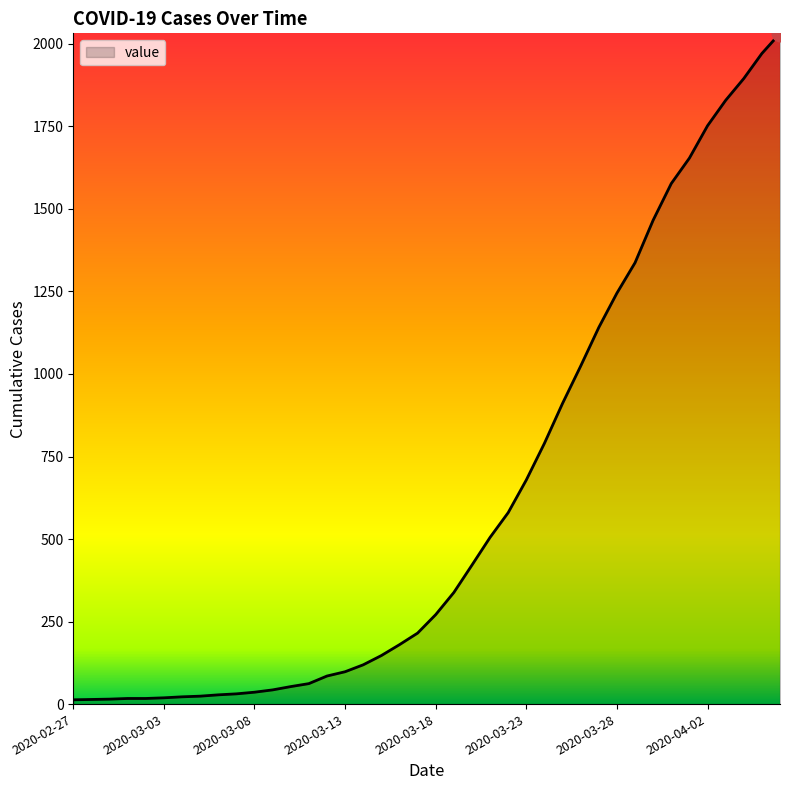

What is the difference between the second highest and second lowest values?

1957